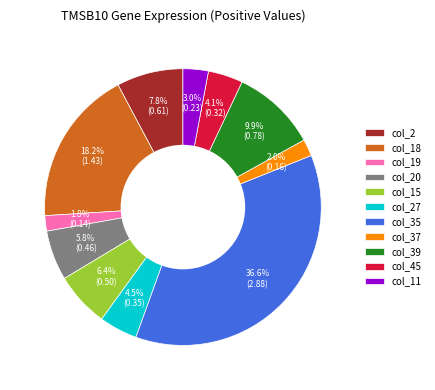

How many segments does this pie chart have?

11